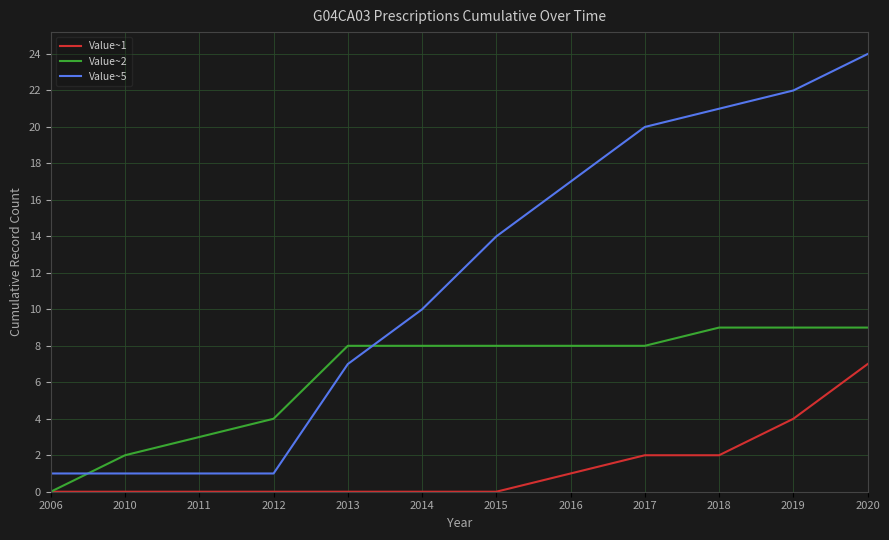

At which category is the sum across all series the highest?

2020